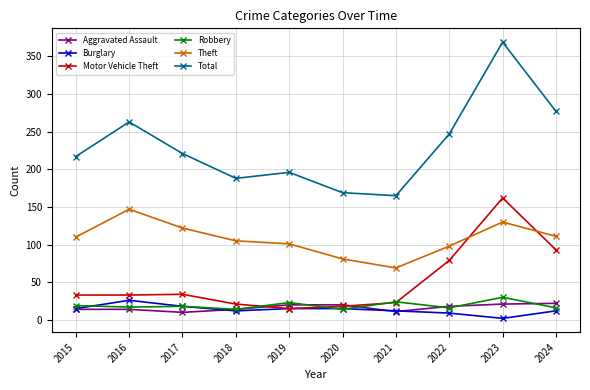

Count the number of data series in this chart.

6